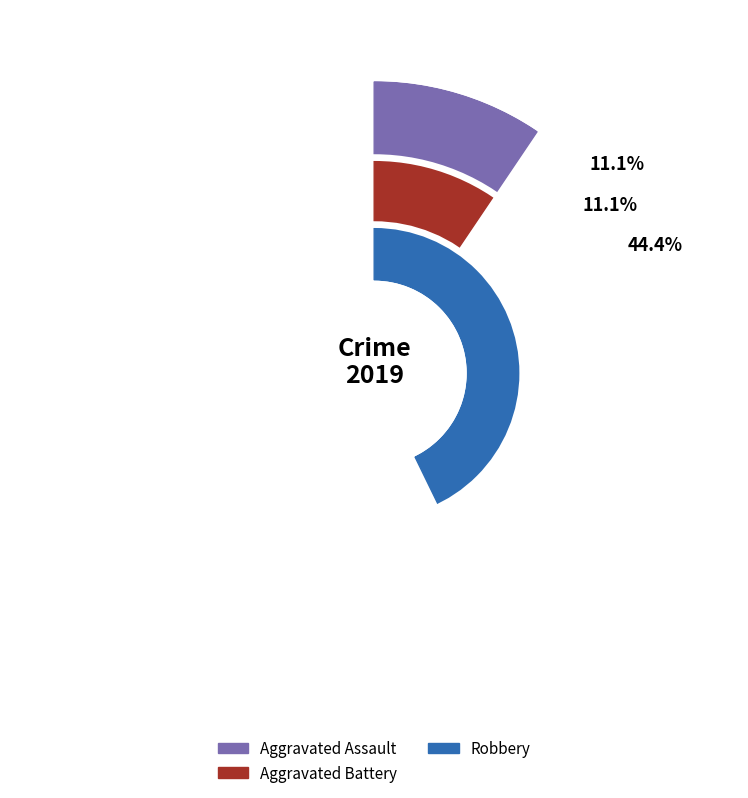

What percentage is the Aggravated Battery slice, to the nearest percent?

11%